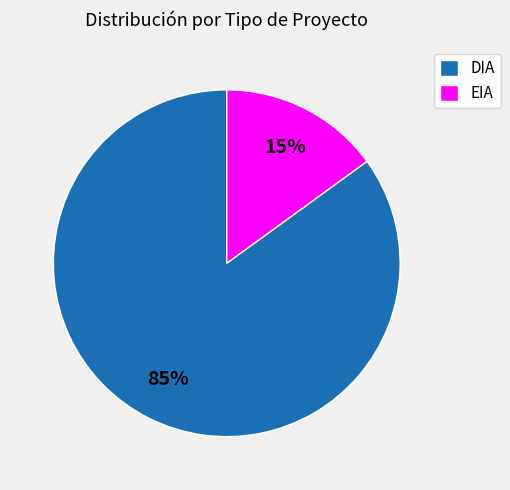

True or false: DIA accounts for 85% of the total.

True